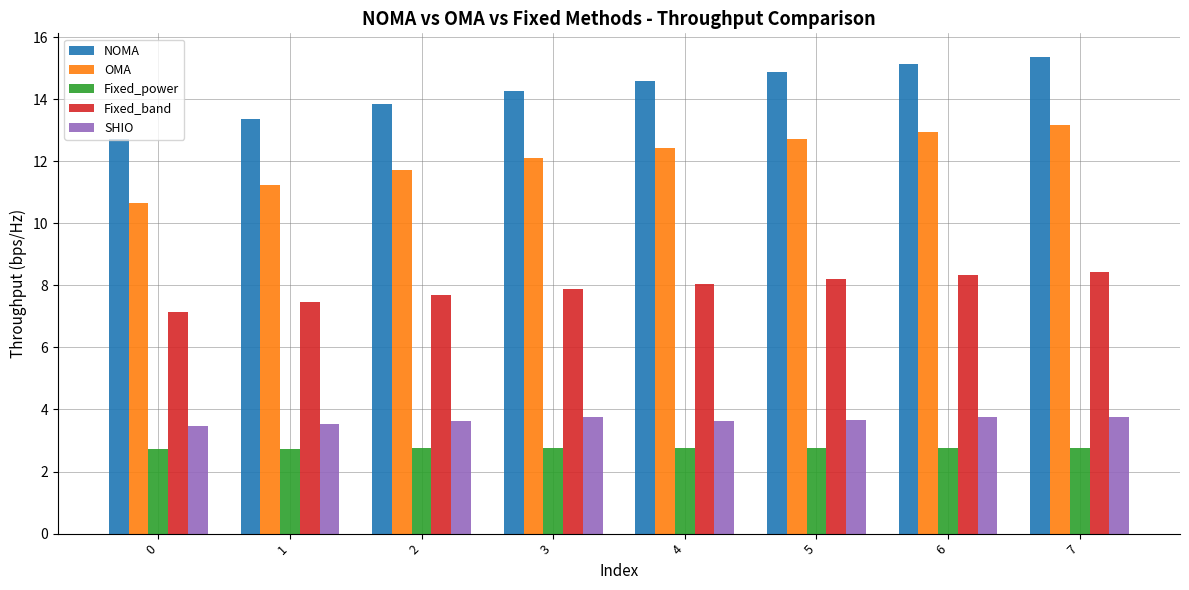

List the series in order of their peak value, highest first.

NOMA, OMA, Fixed_band, SHIO, Fixed_power